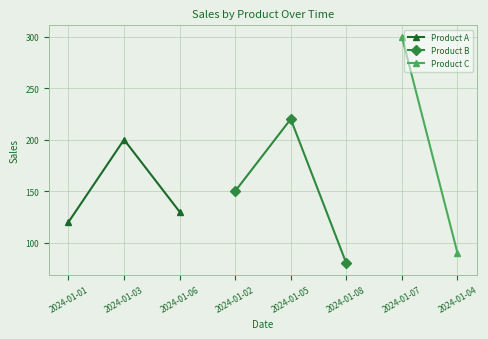

What is the maximum value for Product B?

220